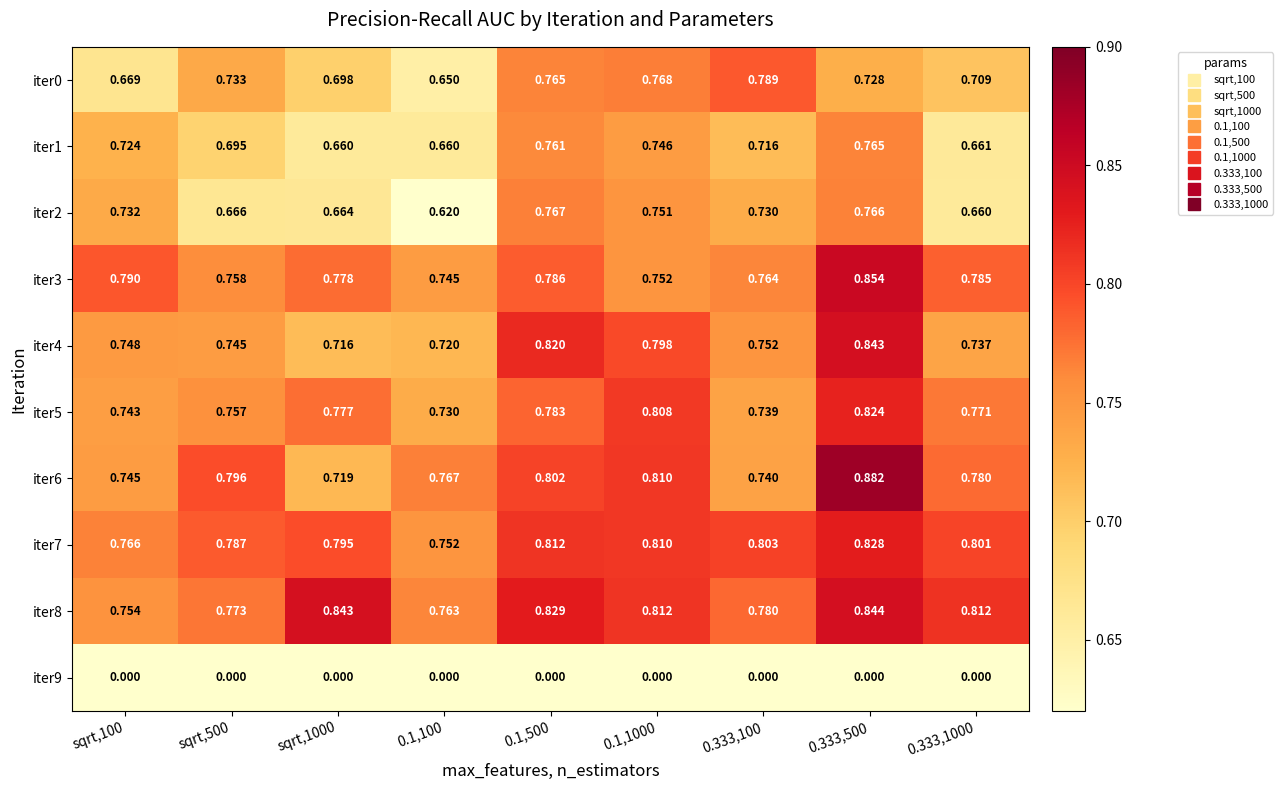

Is the value of iter4 at 0.333,500 greater than the value of iter9 at 0.1,100?

Yes